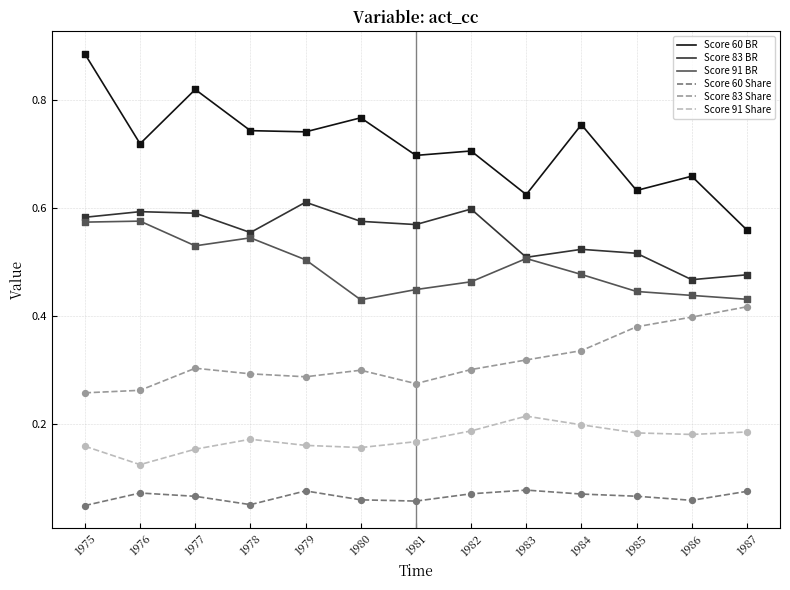

Which series has the largest range (max minus min)?

Score 60 BR